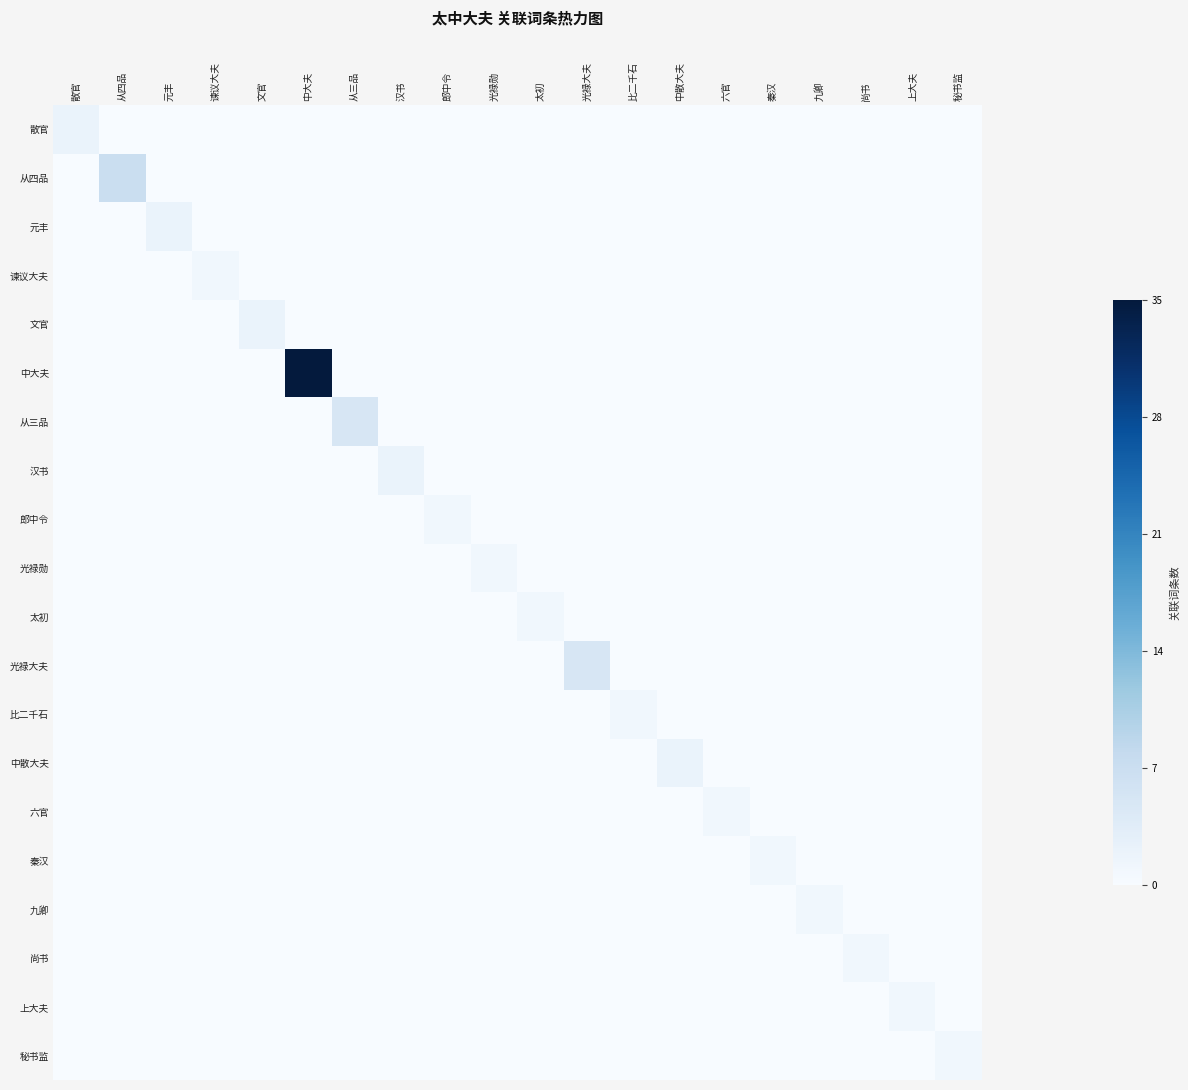

Which series changed the most between 六官 and 秦汉?

六官